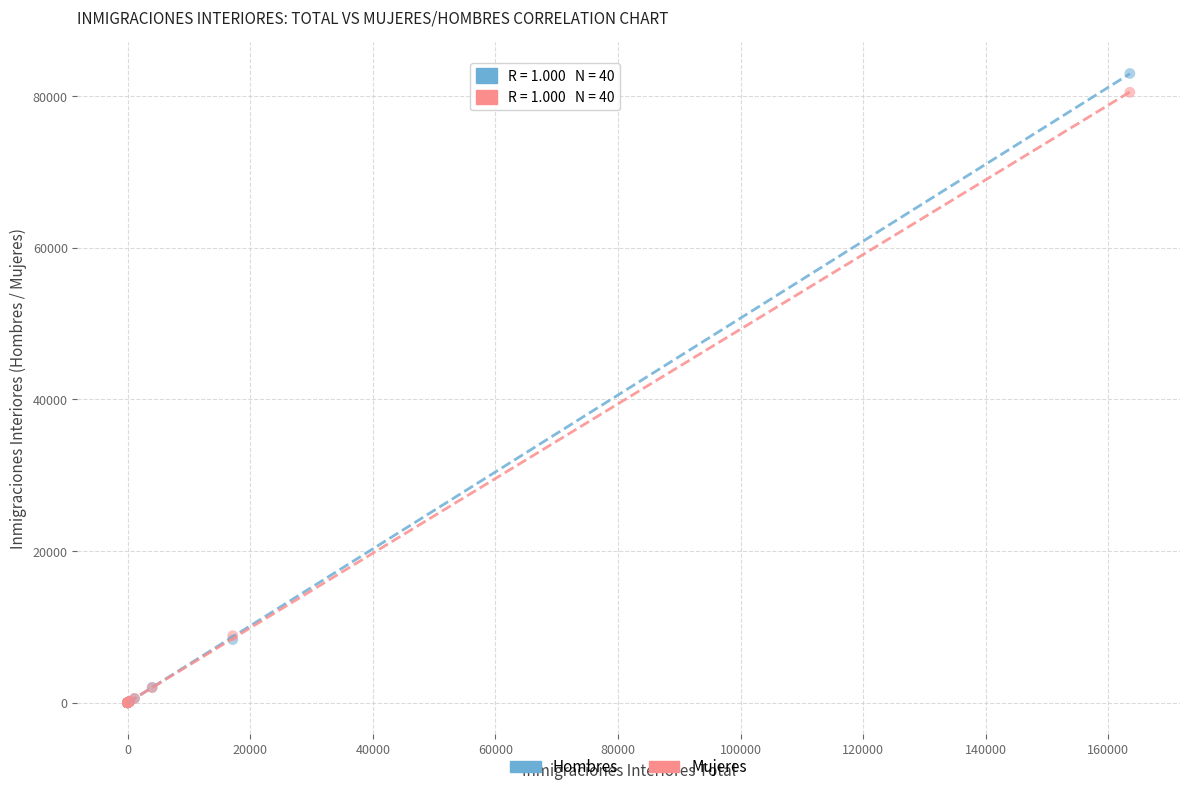

Which series has the widest spread of Y values?

Hombres